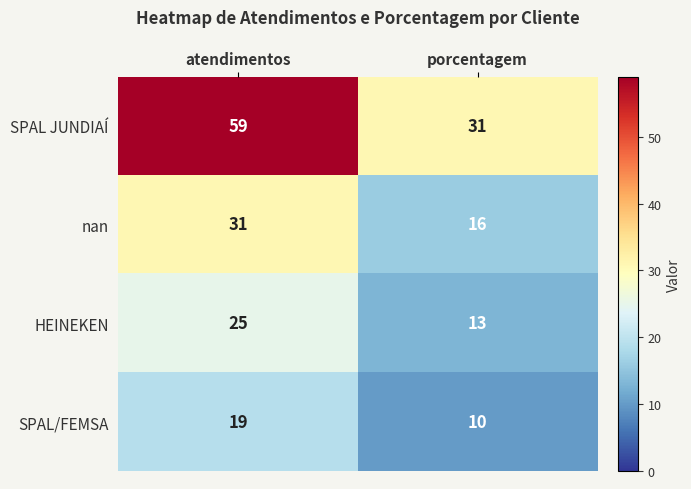

What is the total value across all series at atendimentos?

134